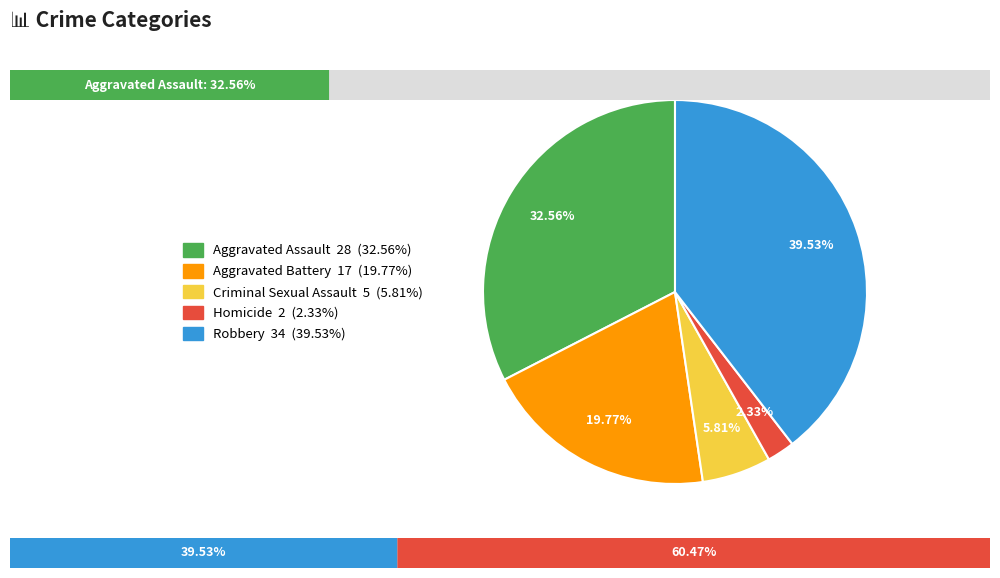

Between Robbery and Aggravated Assault, which is larger?

Robbery